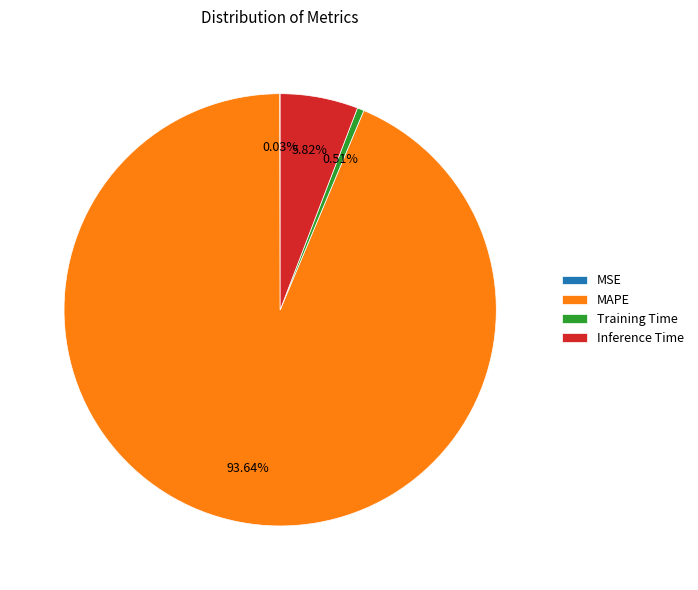

Is the sum of Inference Time and MAPE greater than half?

Yes